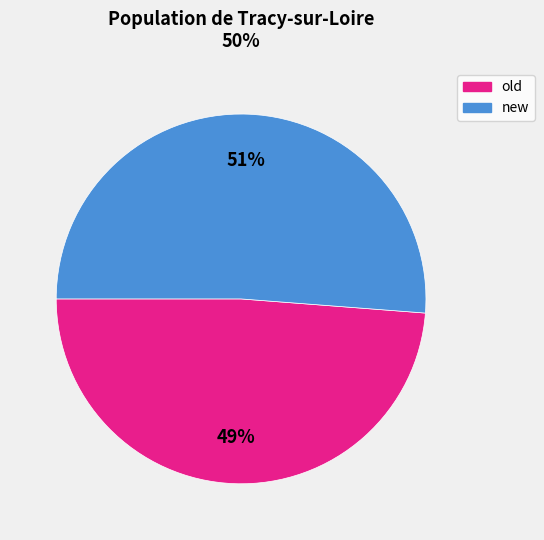

Which slice represents more than half of the pie?

new